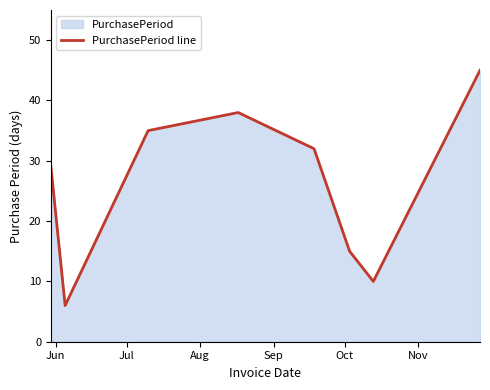

How many points are higher than both their immediate neighbors (excluding endpoints)?

1